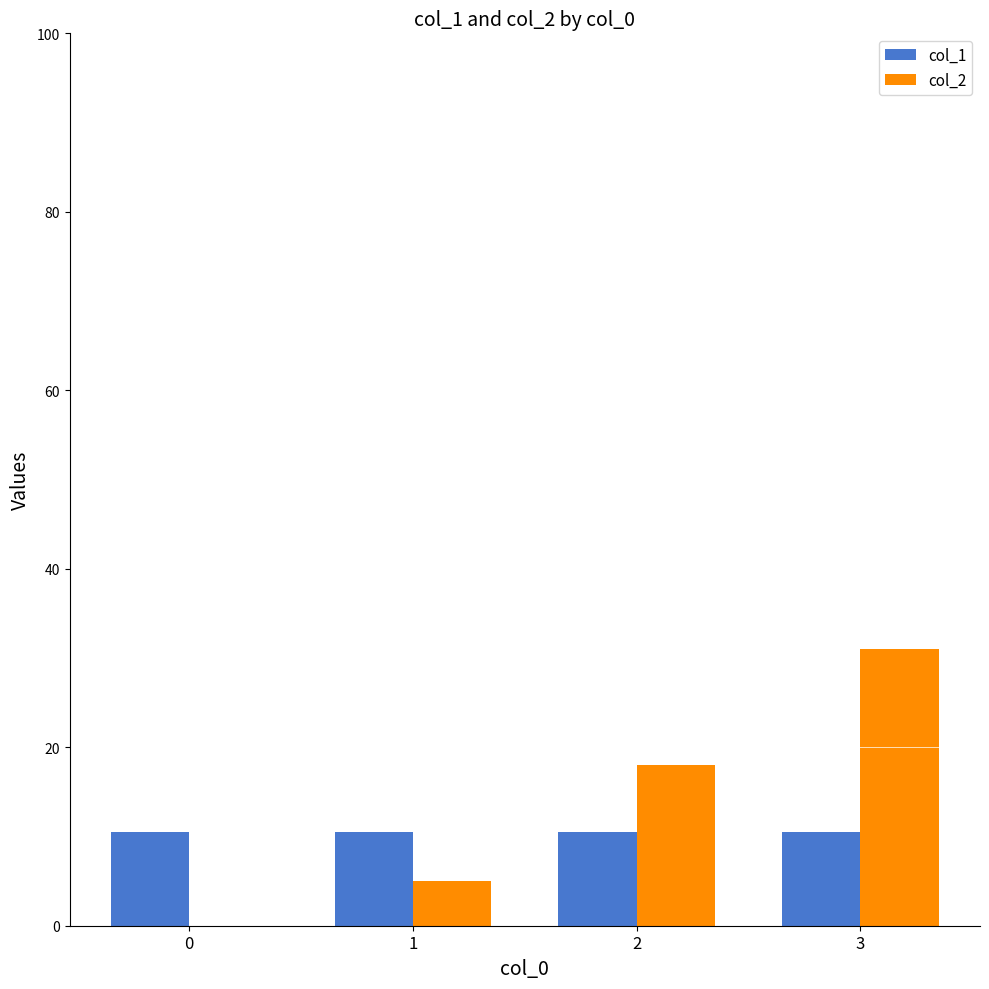

What are all the series names shown in the legend?

col_1, col_2